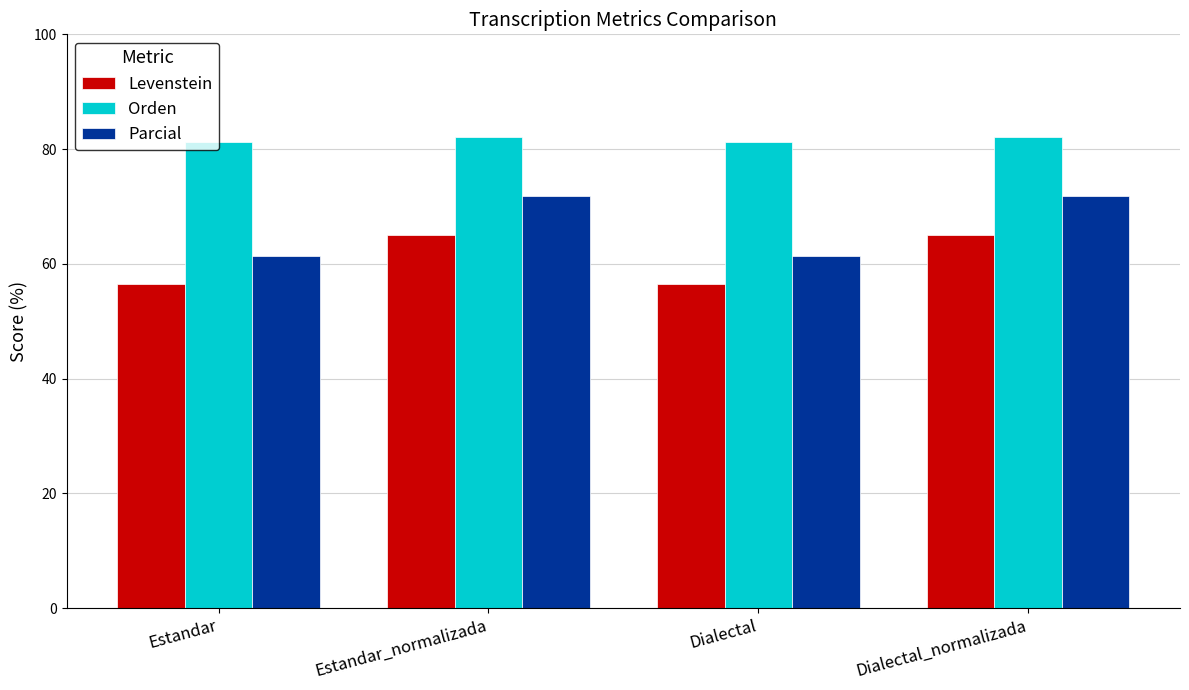

At Estandar_normalizada, list the series in order from largest to smallest.

Orden, Parcial, Levenstein